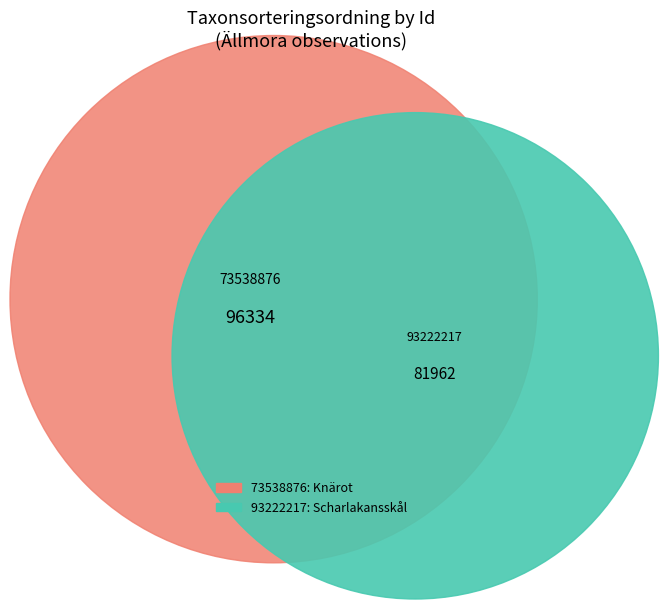

Which slice represents more than half of the pie?

73538876